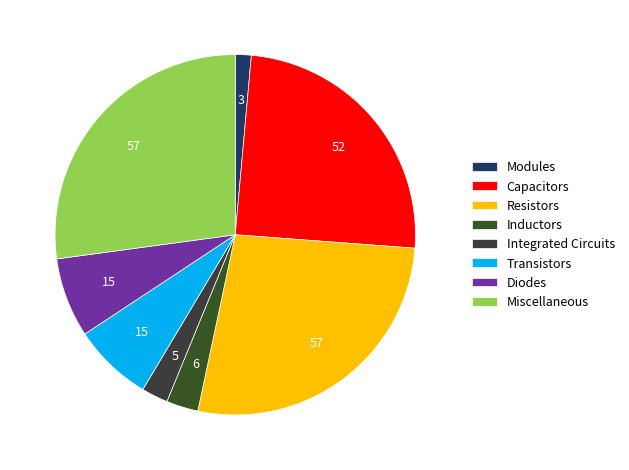

How many slices are in this pie chart?

8